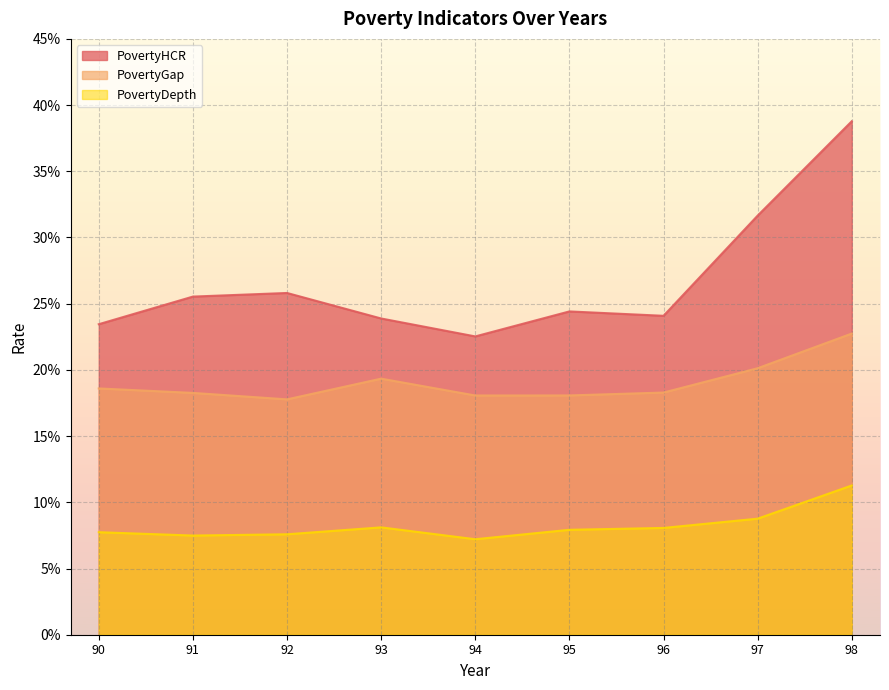

How many distinct data groups are displayed?

3